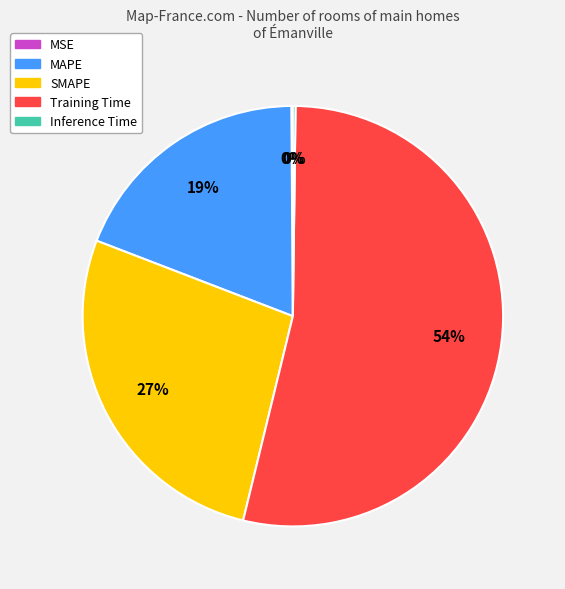

What is the largest slice in the pie chart?

Training Time